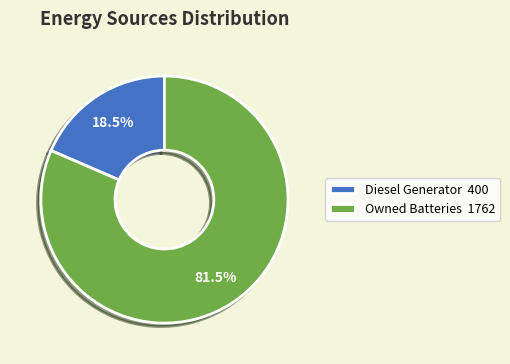

Count the number of slices in the pie.

2